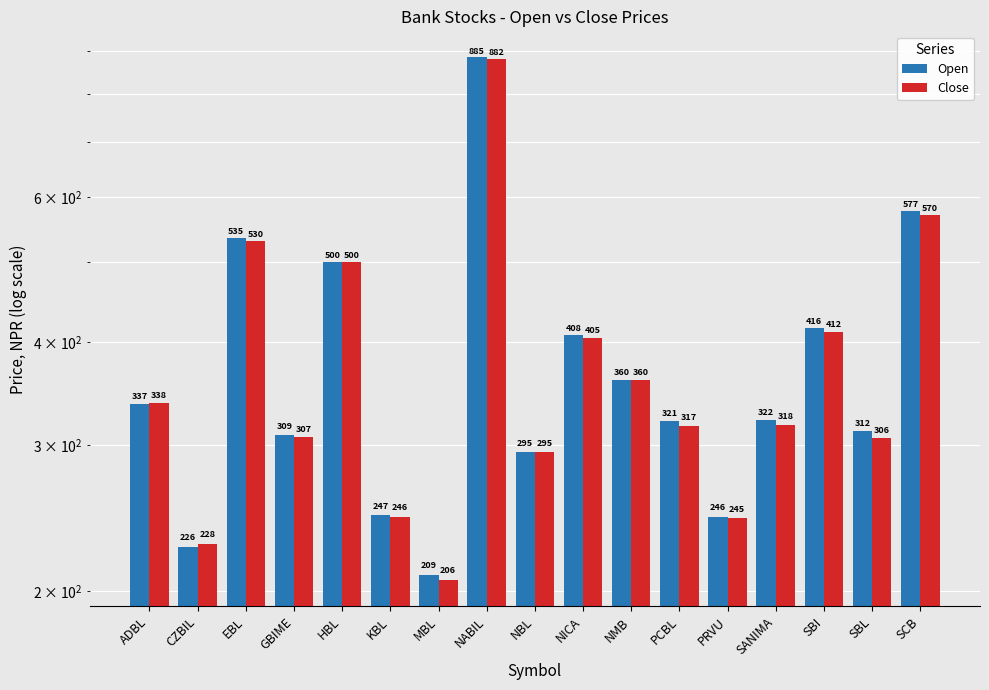

What is the approximate value of Close at SCB?

570